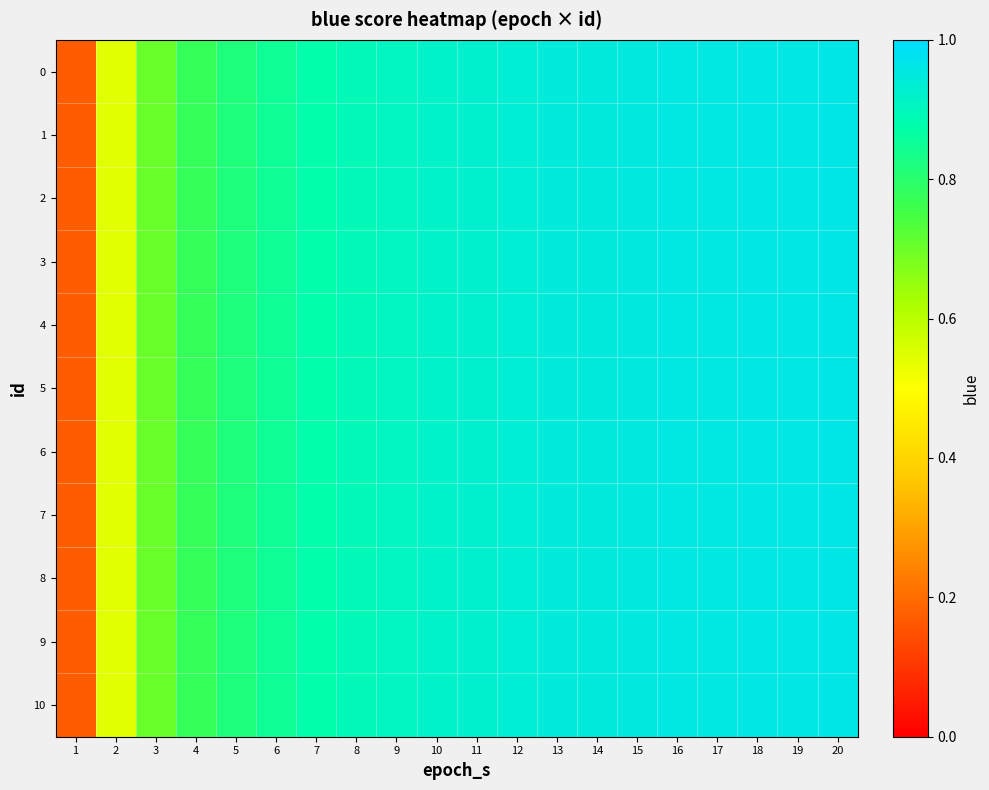

Rank the series by their maximum value, from lowest to highest.

0, 1, 2, 3, 4, 5, 6, 7, 8, 9, 10